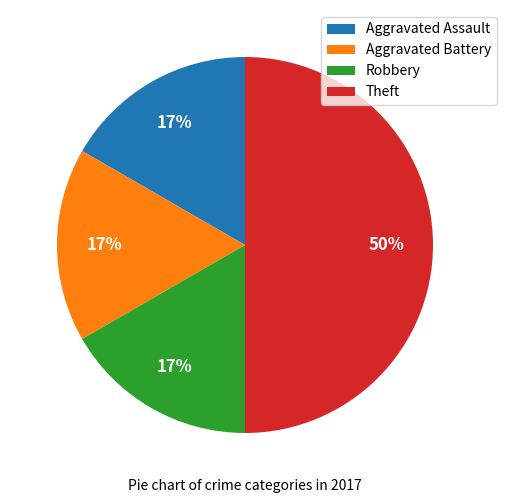

Is Robbery the majority of the pie?

No